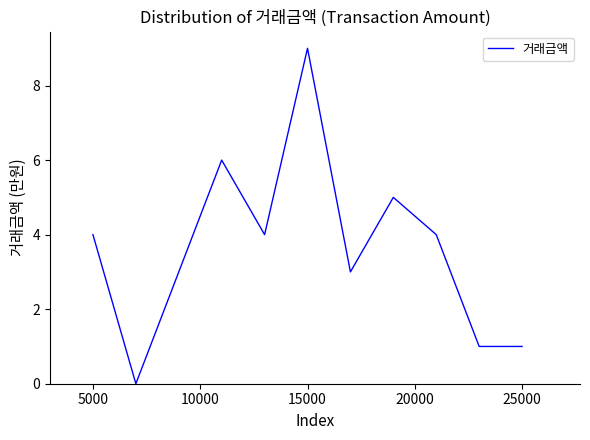

Does the chart have visible grid lines?

No